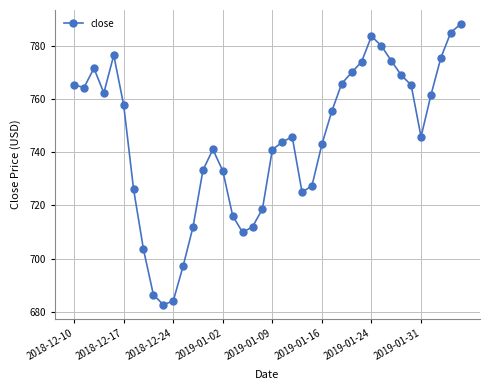

True or false: there are more than 1 points higher than both neighbors.

True